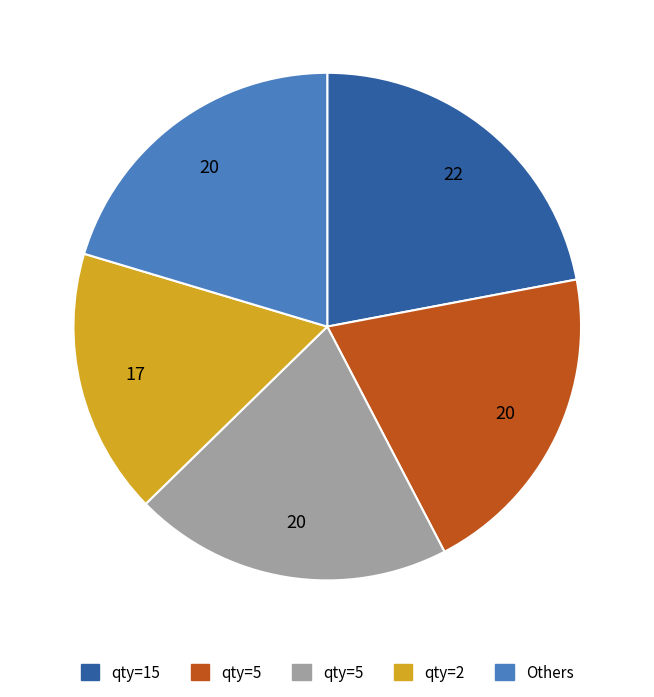

Is there a majority slice in this chart?

No